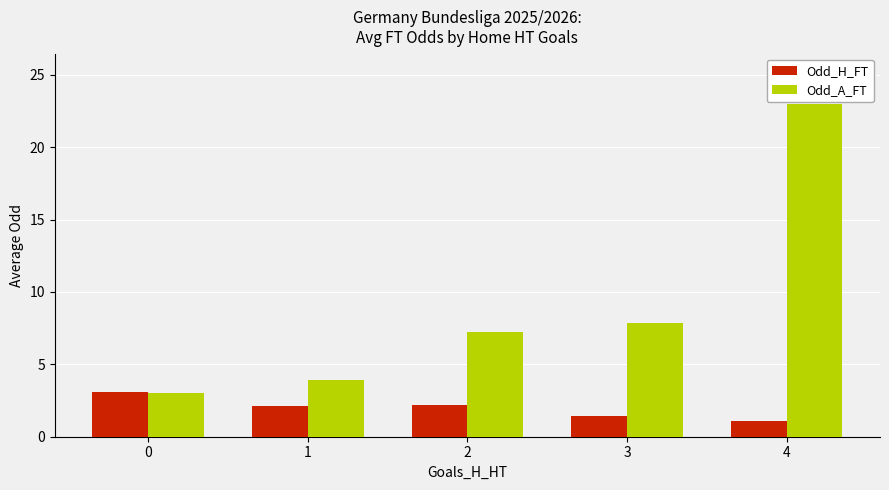

What is the difference between the maximum and second lowest values in the Odd_H_FT series?

1.7